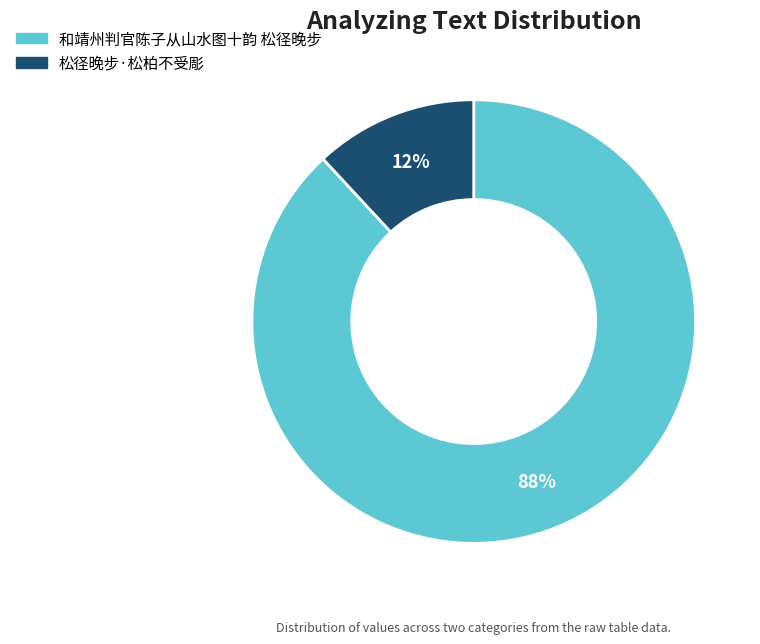

What percentage is the 和靖州判官陈子从山水图十韵 松径晚步 slice, to the nearest percent?

88%